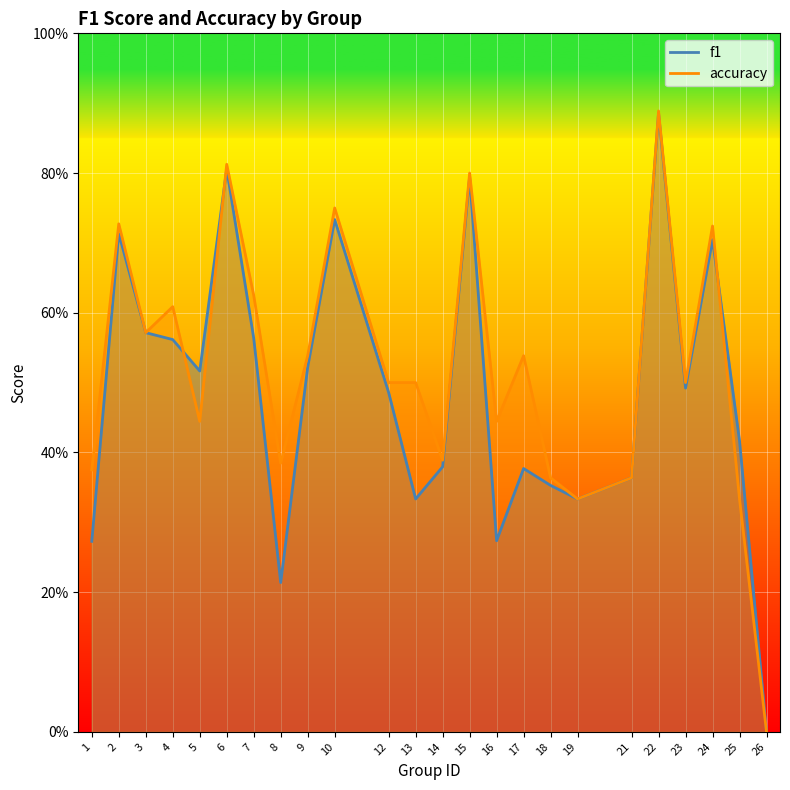

Reading right to left, extract all data points from this chart.

f1: 26=0.0	25=0.4	24=0.7	23=0.5	22=0.9	21=0.4	19=0.3	18=0.4	17=0.4	16=0.3	15=0.8	14=0.4	13=0.3	12=0.5	10=0.7	9=0.5	8=0.2	7=0.6	6=0.8	5=0.5	4=0.6	3=0.6	2=0.7	1=0.3
accuracy: 26=0.0	25=0.3	24=0.7	23=0.5	22=0.9	21=0.4	19=0.3	18=0.4	17=0.5	16=0.4	15=0.8	14=0.4	13=0.5	12=0.5	10=0.8	9=0.5	8=0.4	7=0.6	6=0.8	5=0.4	4=0.6	3=0.6	2=0.7	1=0.4